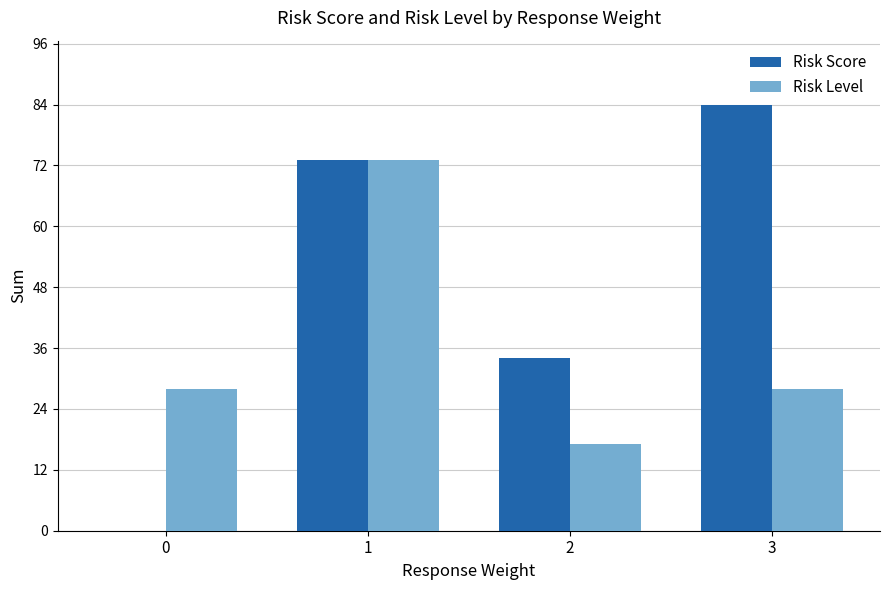

The Risk Level series shows 16 at 0. True or false?

False